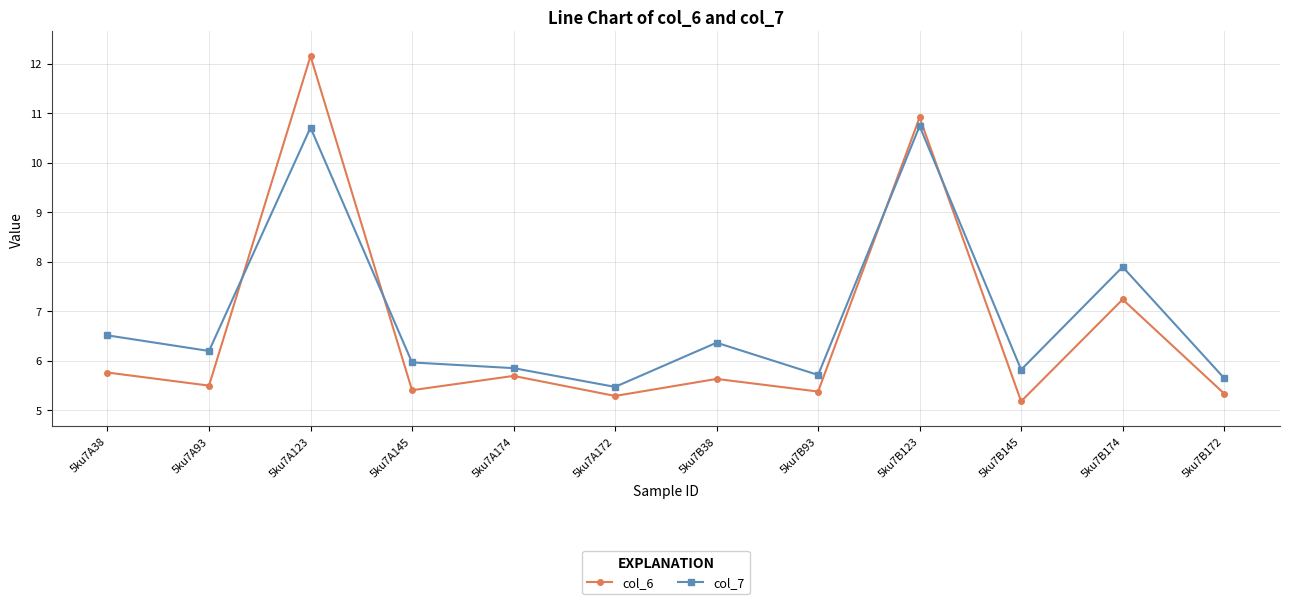

True or false: col_7 and col_6 intersect in this chart.

True